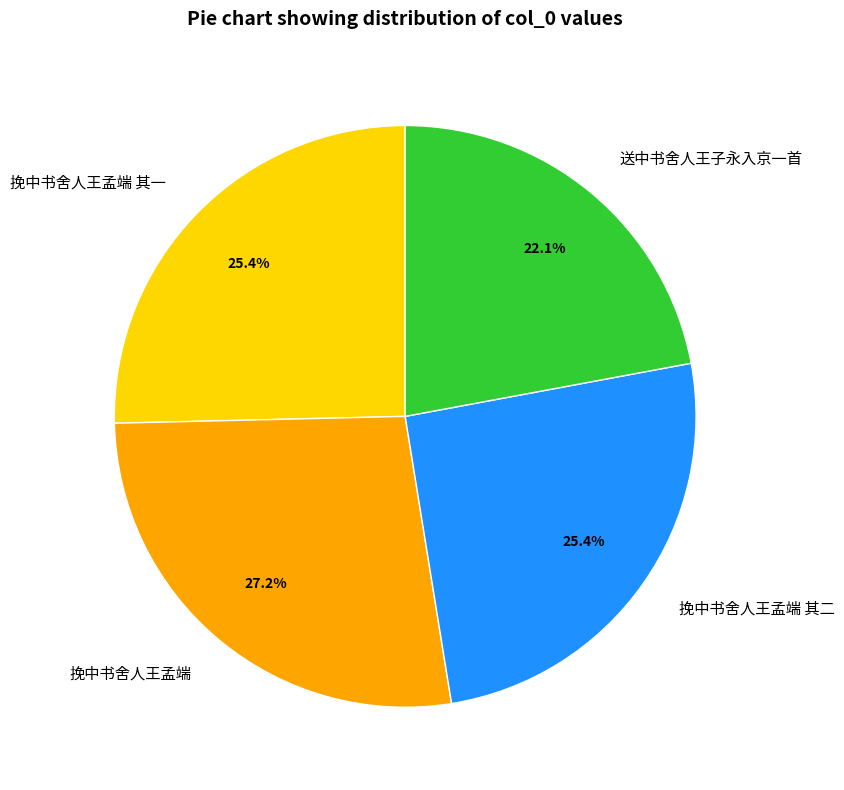

What is the largest slice in the pie chart?

挽中书舍人王孟端